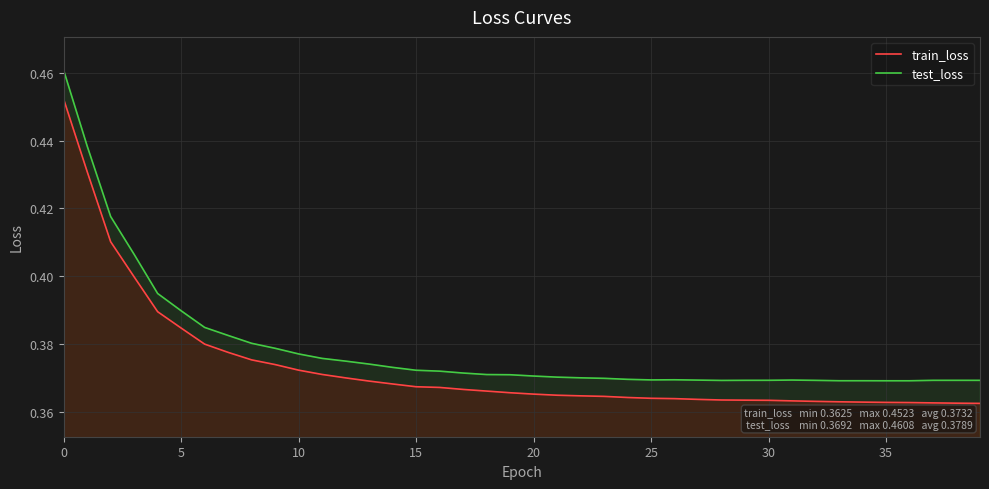

How many data points does each series have?

40